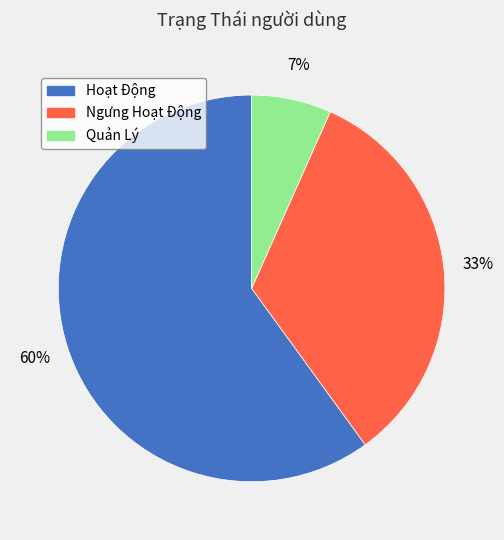

Rank the categories by value from highest to lowest.

Hoạt Động, Ngưng Hoạt Động, Quản Lý